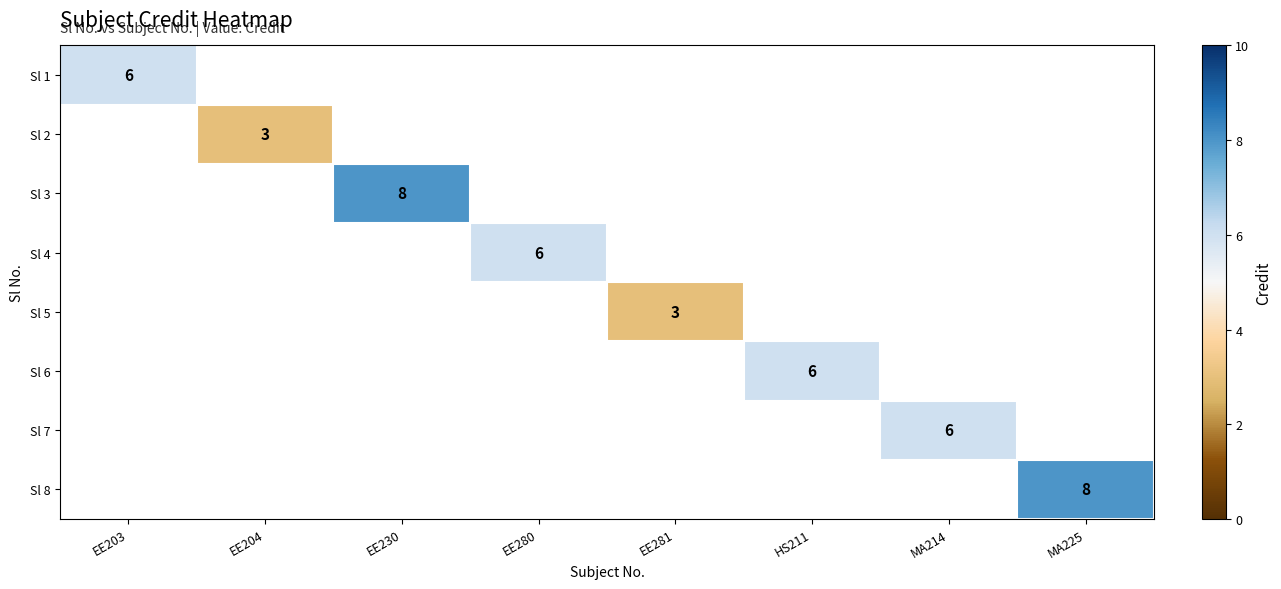

Which category has the highest value across all series?

EE230